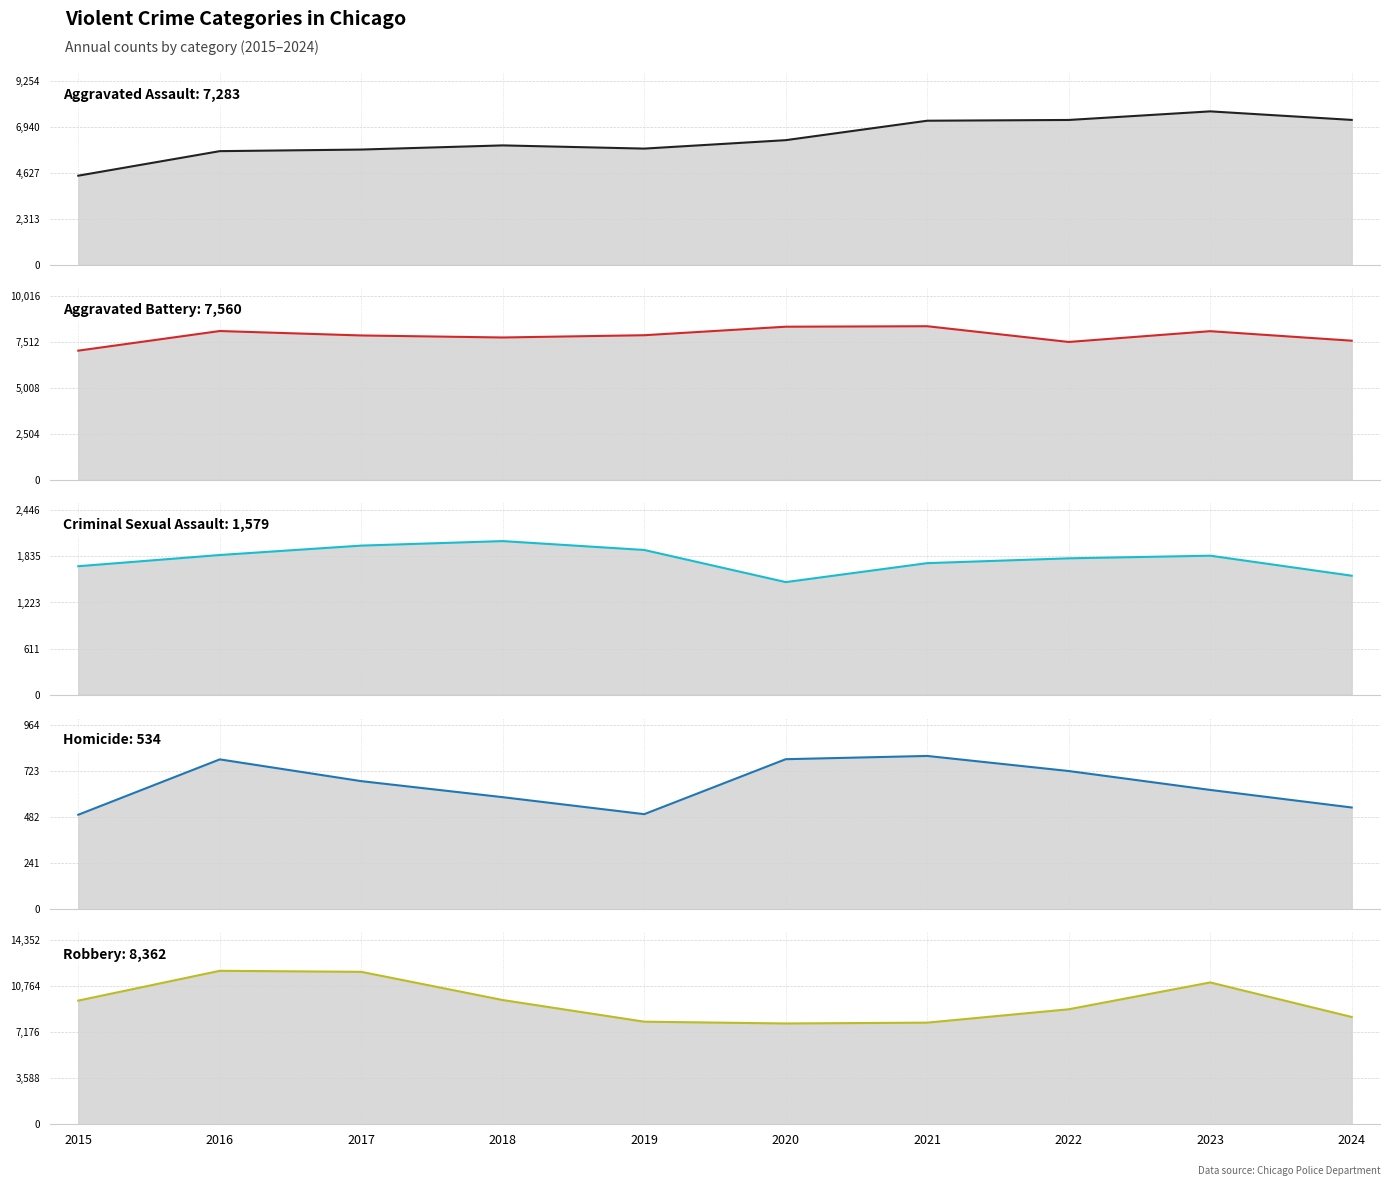

How many categories are shown in the chart?

10